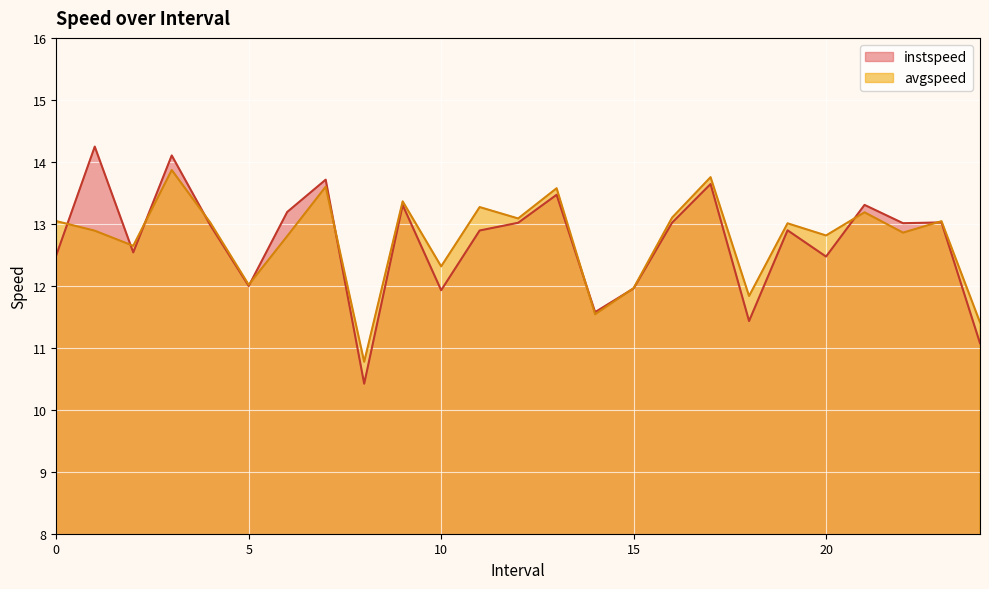

Where do instspeed and avgspeed first cross each other?

0 and 1